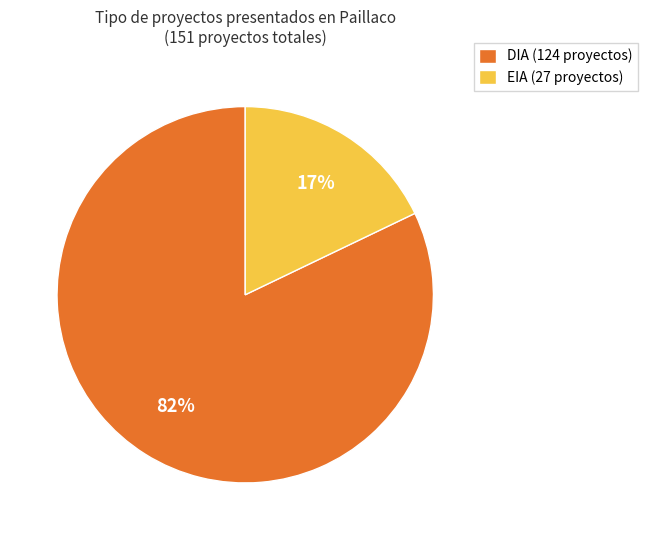

Does any single category account for the majority?

Yes